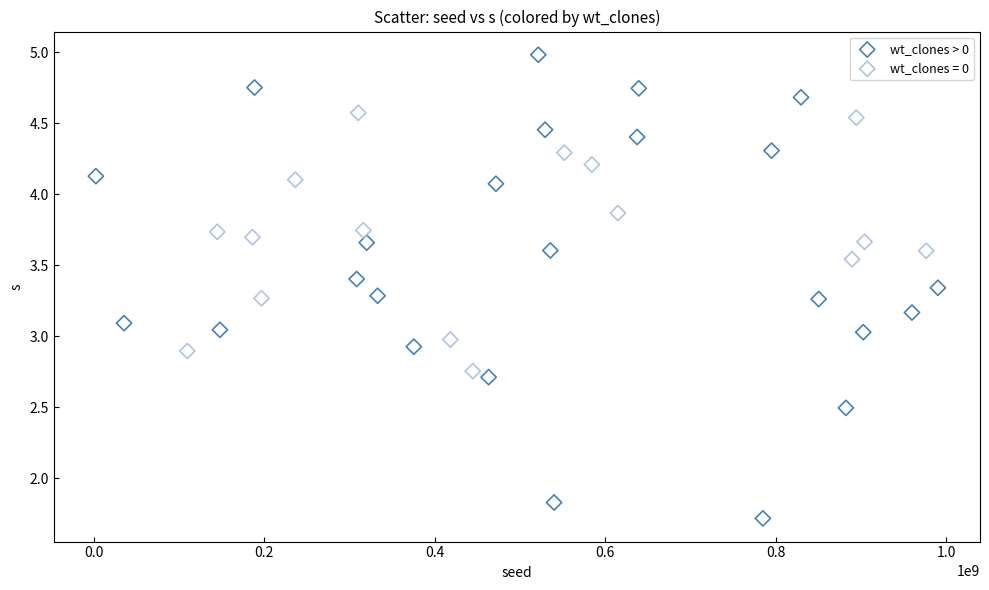

Which series has the largest Y range (max minus min)?

wt_clones > 0